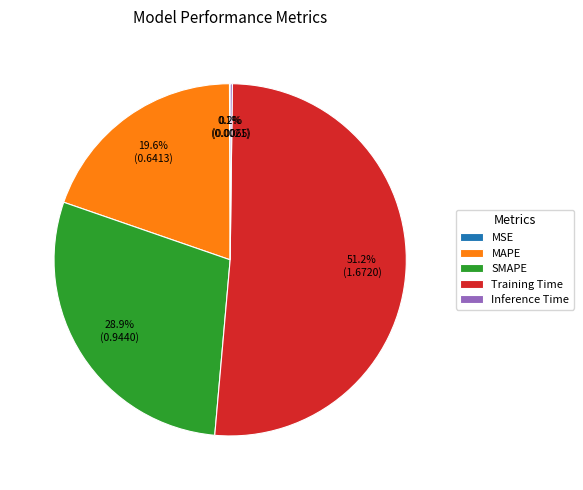

What is the largest slice in the pie chart?

Training Time